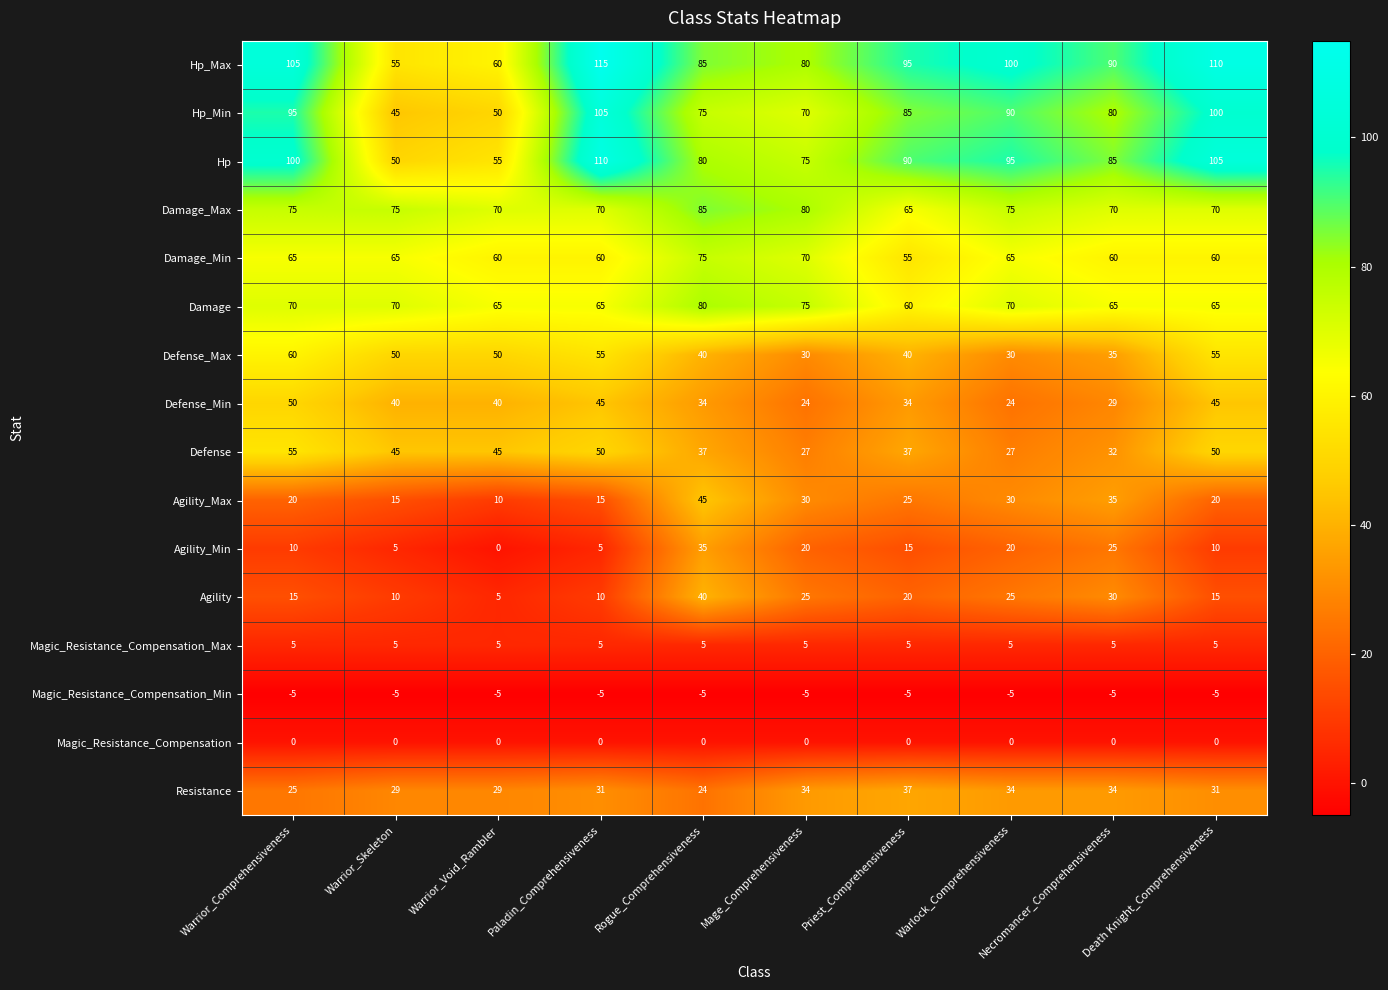

What is the sum of the Resistance values at Warrior_Comprehensiveness and Warrior_Skeleton?

54